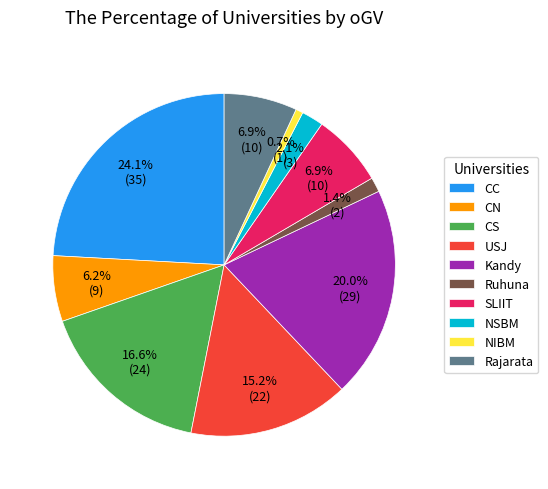

Which category has the smallest portion of the pie?

NIBM